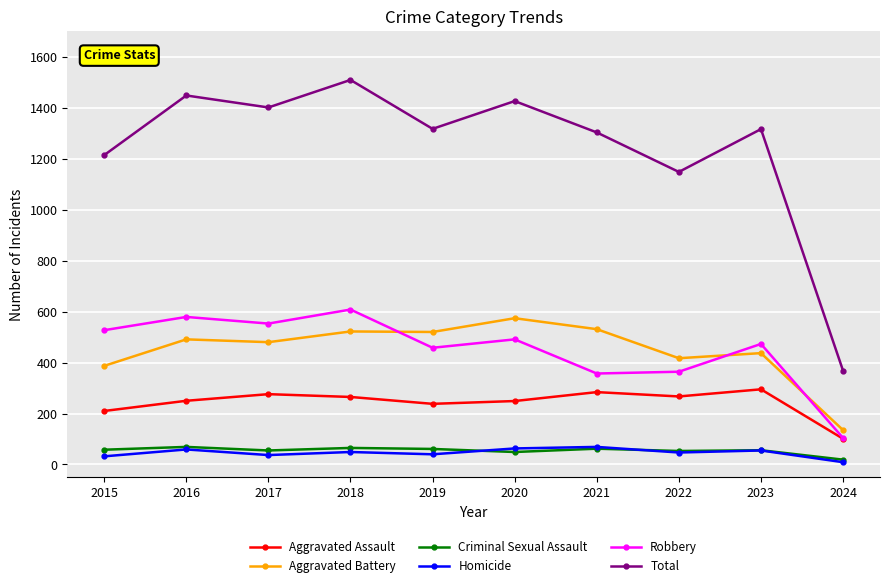

At which label is Total closest to 938?

2022